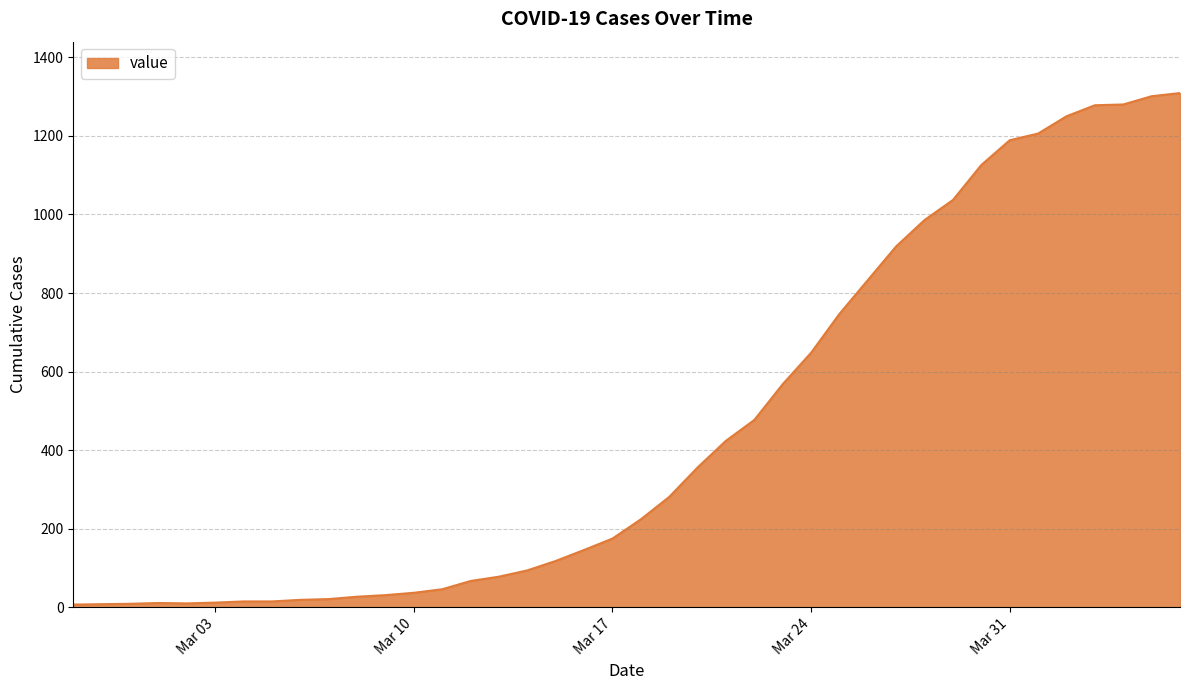

What is the difference between the maximum and minimum values?

1302